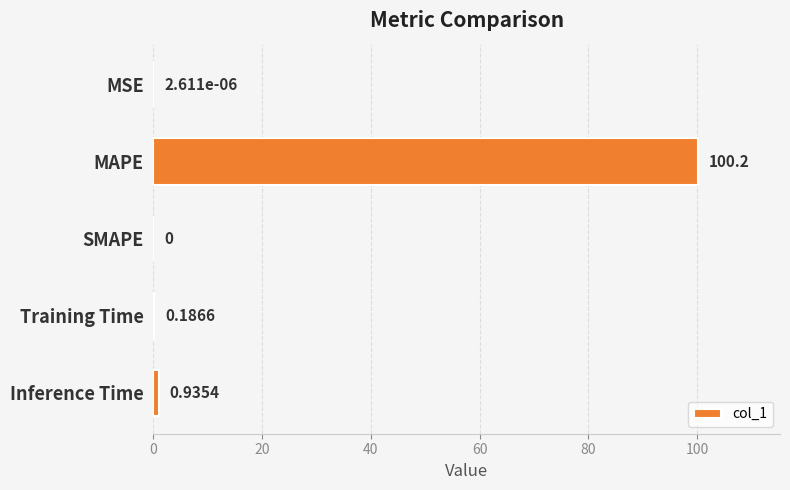

Which label corresponds to the largest value in the chart?

MAPE